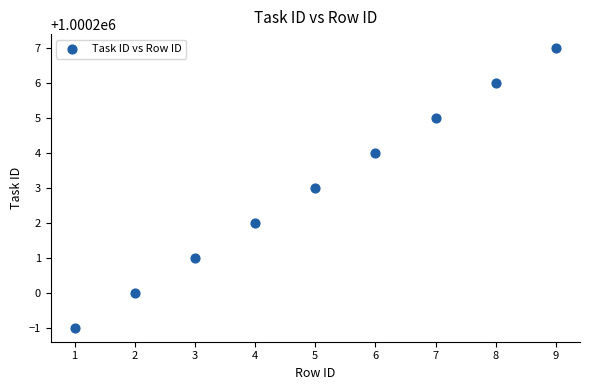

What is the range of X values (max minus min)?

8